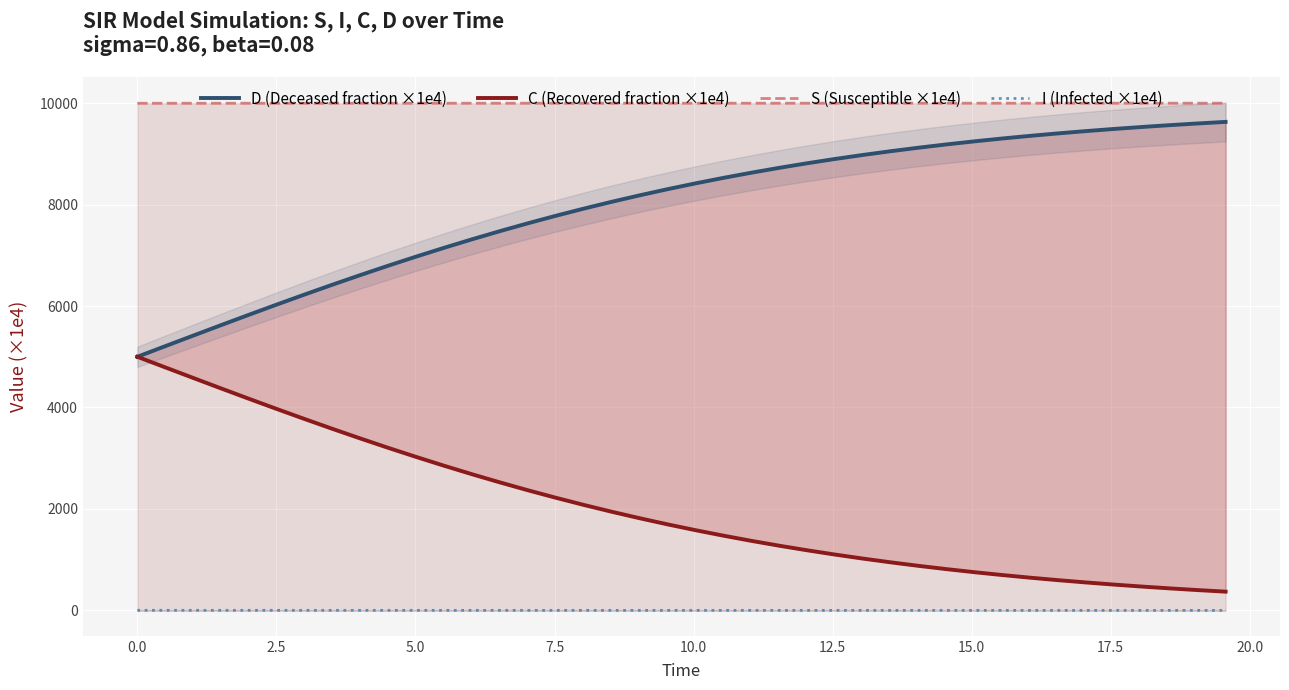

True or false: S (Susceptible ×1e4) and I (Infected ×1e4) cross at least once.

False